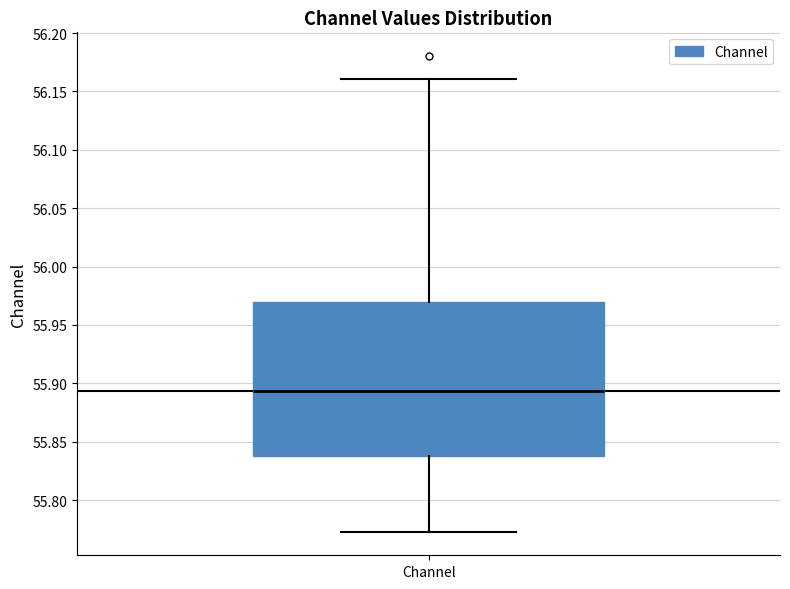

Read this box plot against the y-axis: the position of the median line, the range covered by the box, and the ends of both whiskers. The values are not printed on the chart, so give them approximately, as read against the axis.

median 55.895, box 55.840 to 55.970, whiskers 55.775 to 56.160